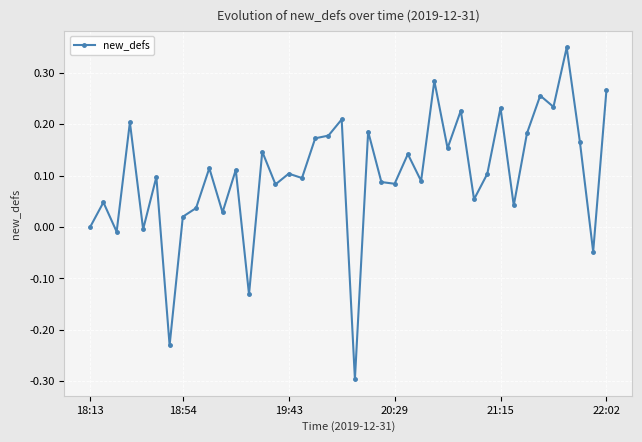

True or false: there are more than 1 points higher than both neighbors.

True